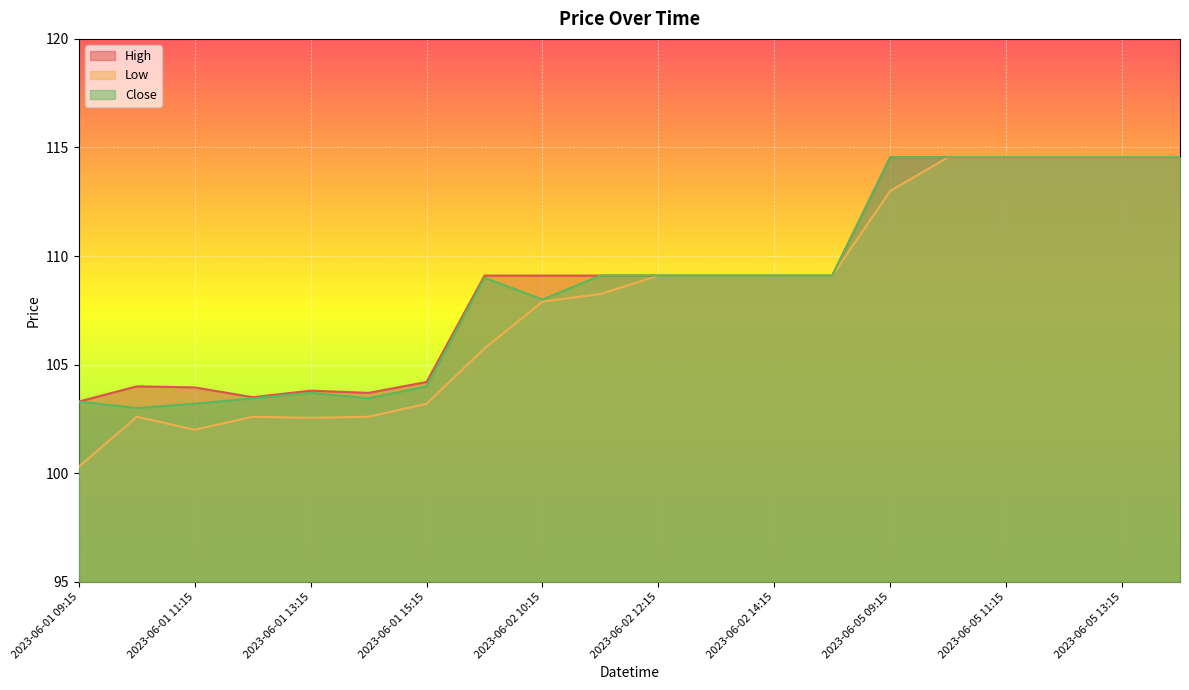

Rank the categories by High value from highest to lowest.

2023-06-05 09:15, 2023-06-05 10:15, 2023-06-05 11:15, 2023-06-05 12:15, 2023-06-05 13:15, 2023-06-05 14:15, 2023-06-02 09:15, 2023-06-02 10:15, 2023-06-02 11:15, 2023-06-02 12:15, 2023-06-02 13:15, 2023-06-02 14:15, 2023-06-02 15:15, 2023-06-01 15:15, 2023-06-01 10:15, 2023-06-01 11:15, 2023-06-01 13:15, 2023-06-01 14:15, 2023-06-01 12:15, 2023-06-01 09:15